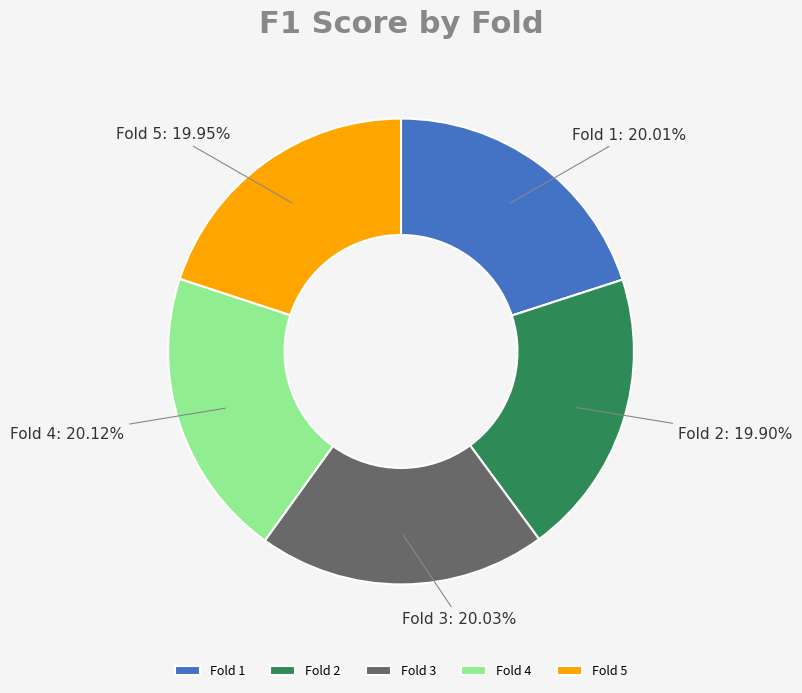

Is the sum of Fold 3 and Fold 5 greater than half?

No